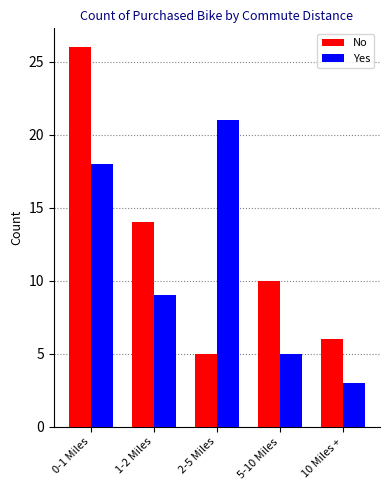

At 1-2 Miles, list the series in order from smallest to largest.

Yes, No